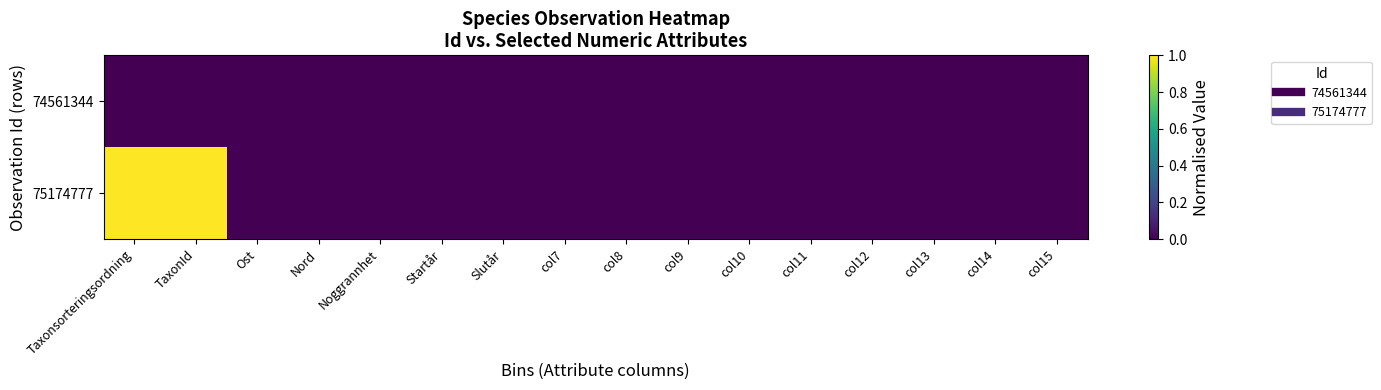

Rank the series by their average value, from lowest to highest.

74561344, 75174777